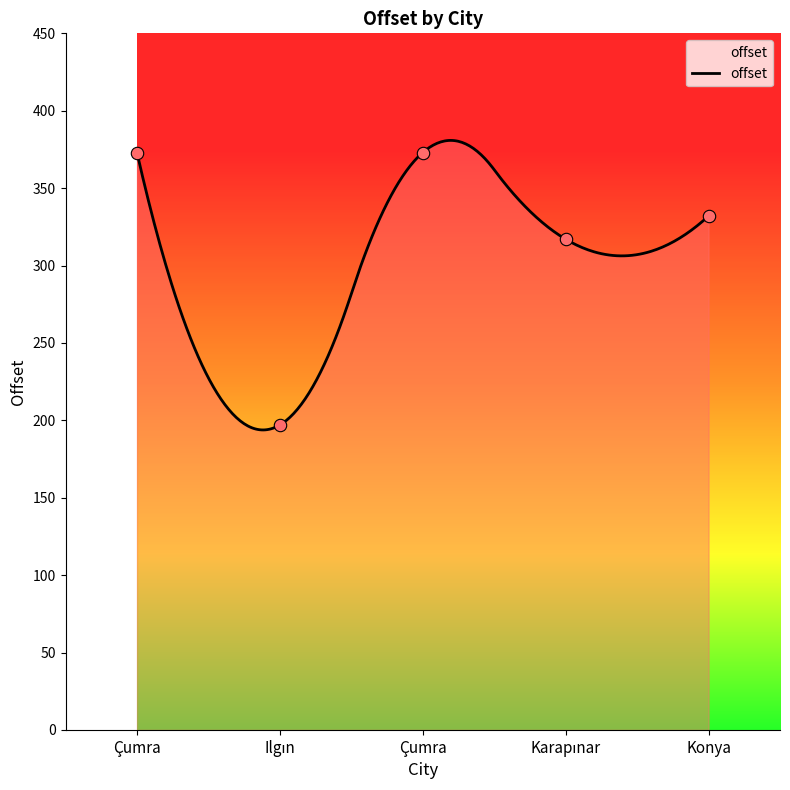

What is the change in value from Çumra to Karapınar?

-56